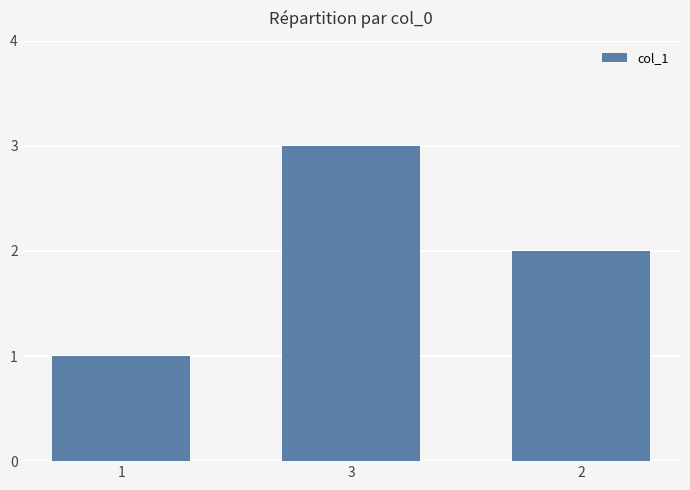

Reading left to right, what are all the values shown in this chart?

1=1	3=3	2=2